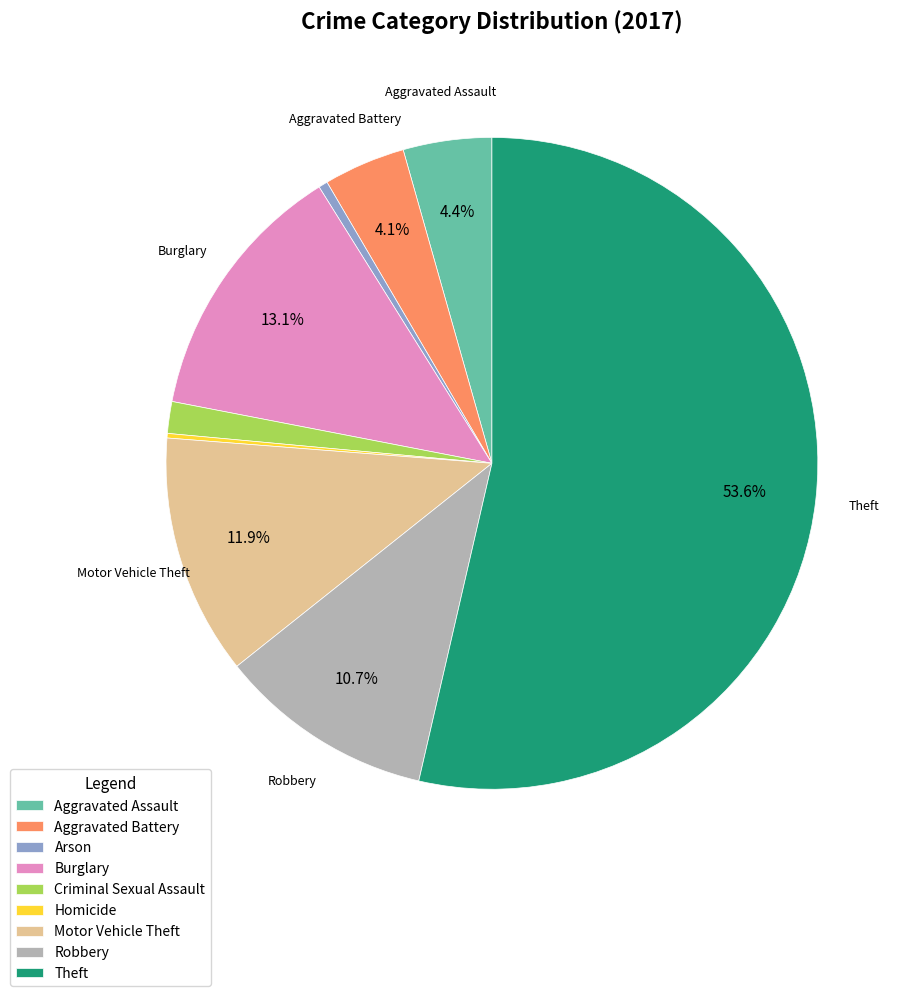

What is the ratio of the value at Aggravated Assault to the value at Burglary?

0.3